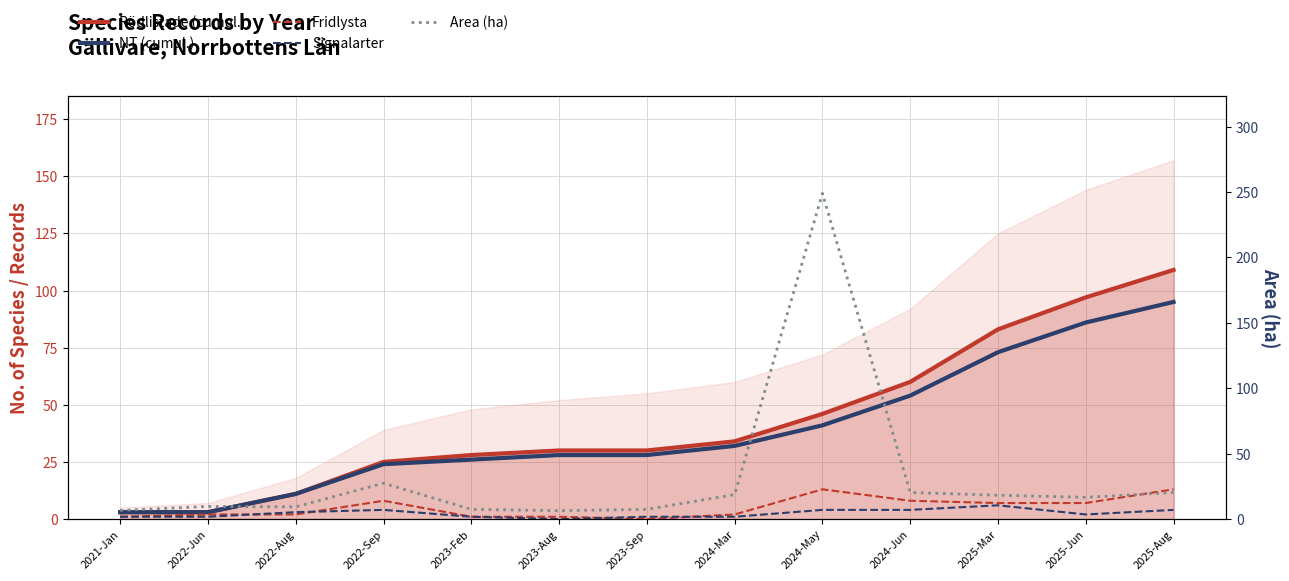

Where does the Signalarter series first go above 2?

2022-Aug